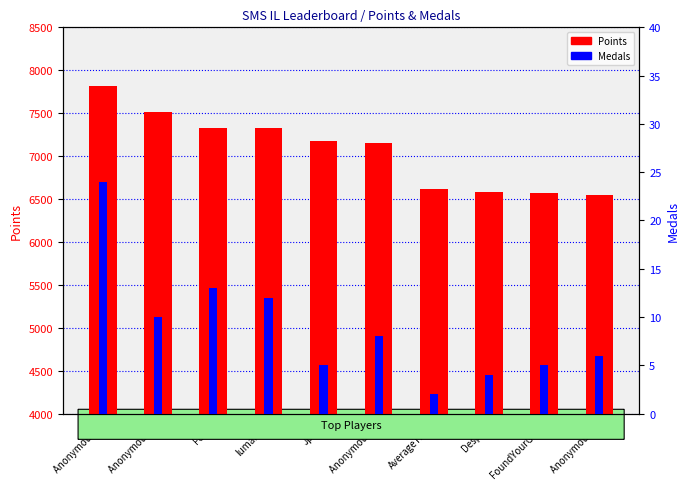

What is the difference between the second highest and second lowest values in the Medals series?

9